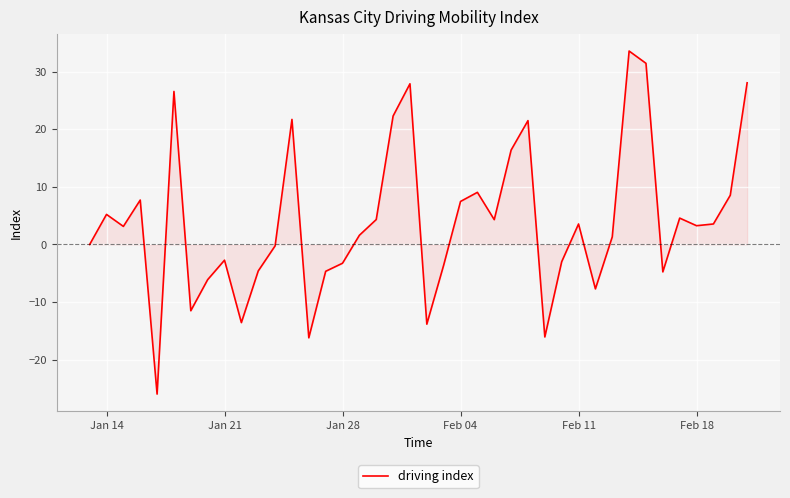

What is the smallest value displayed?

-25.9